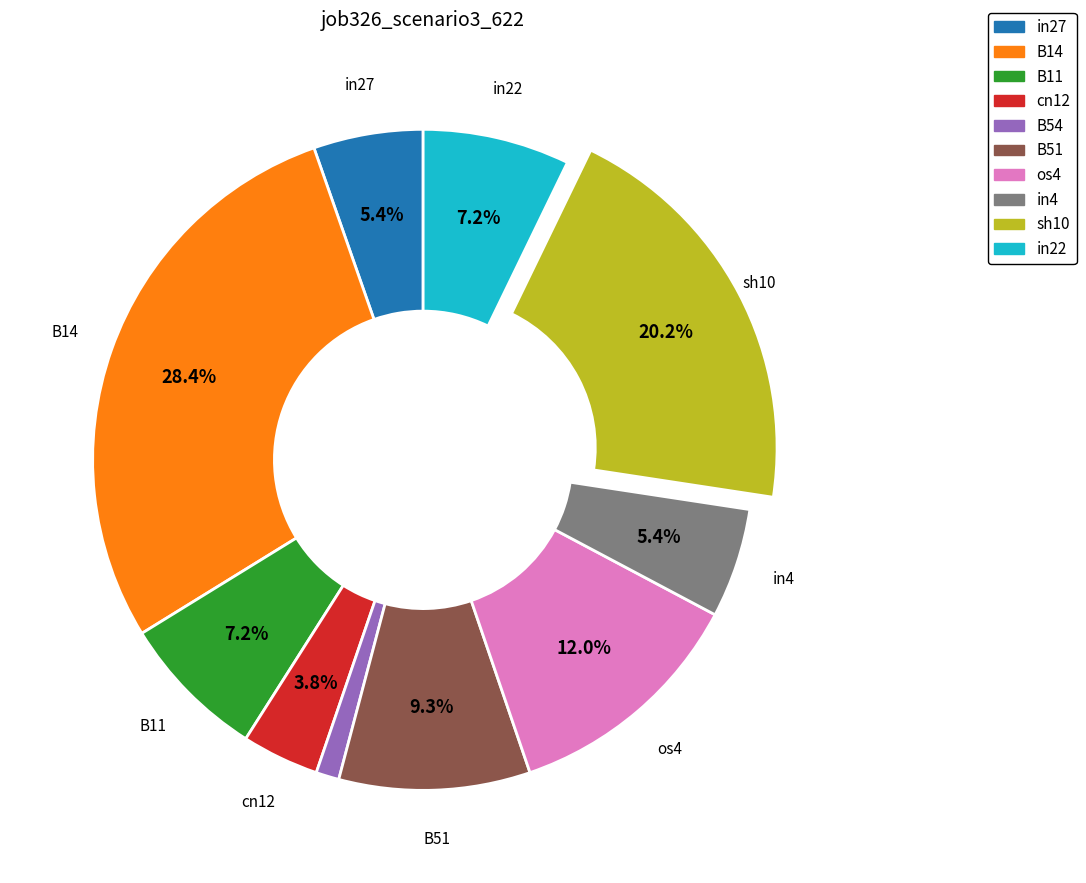

Is it true that in4 is 12% of the pie?

False